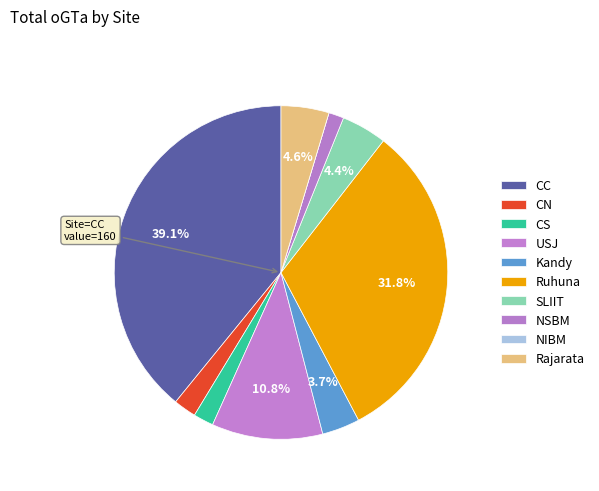

To the nearest percent, what is the difference between the Ruhuna and CC slice percentages?

7%